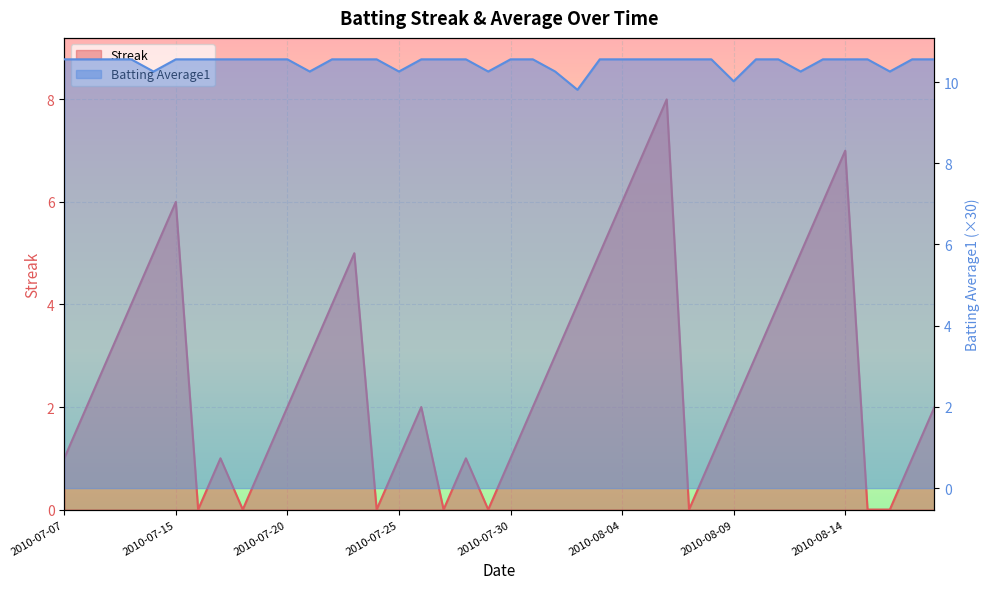

Which series has the largest total across all categories?

Batting Average1